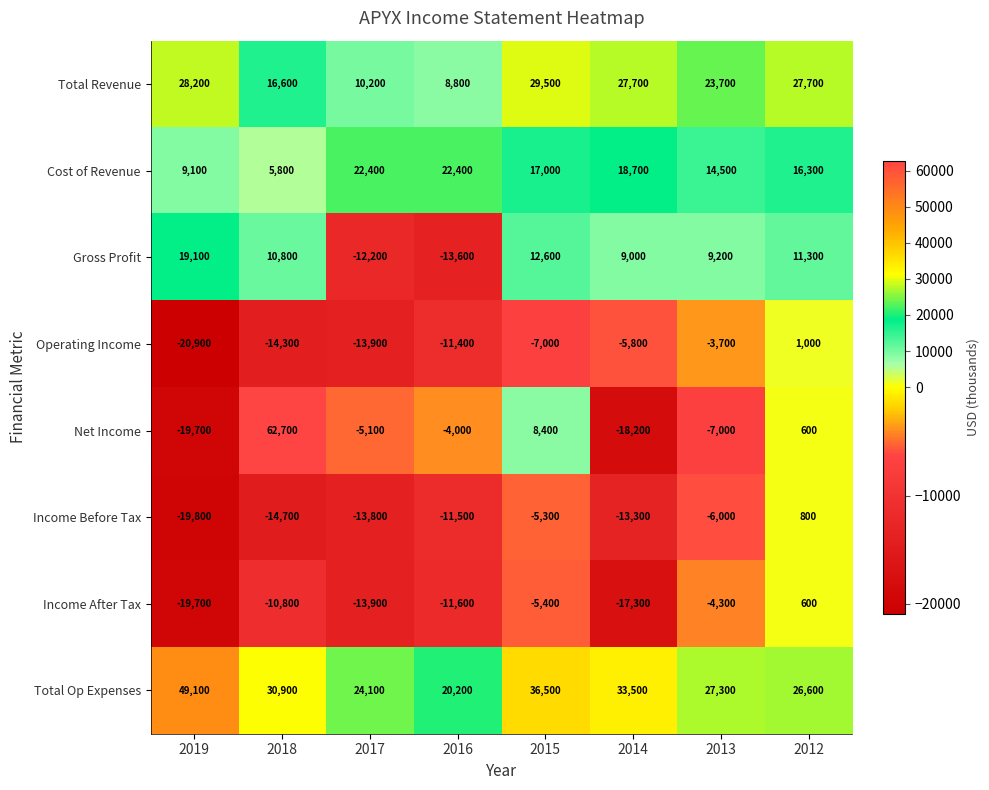

Which series changed the most between 2013 and 2012?

Net Income